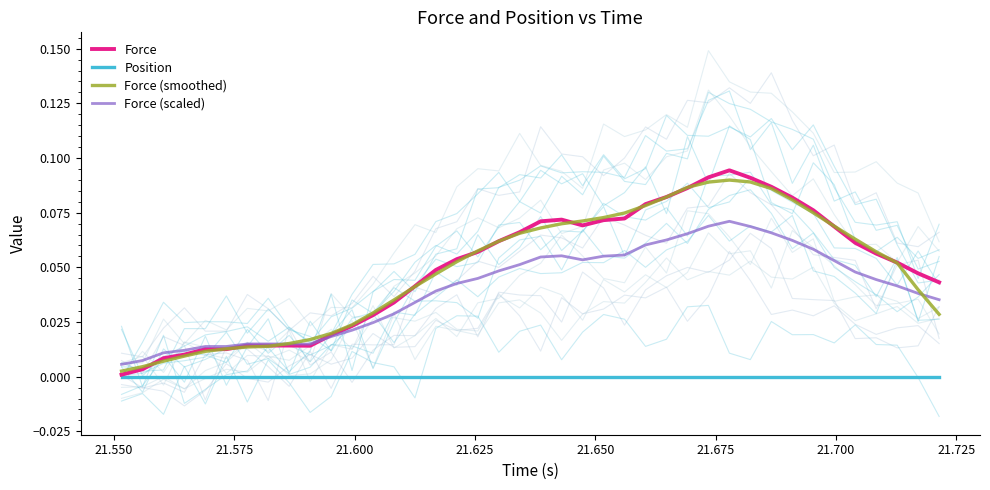

List the series in order of their peak value, highest first.

Force, Force (smoothed), Force (scaled), Position